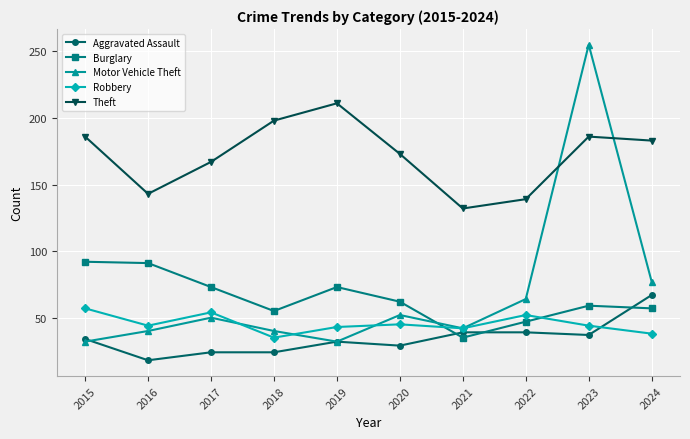

List the series in order of their peak value, lowest first.

Robbery, Aggravated Assault, Burglary, Theft, Motor Vehicle Theft